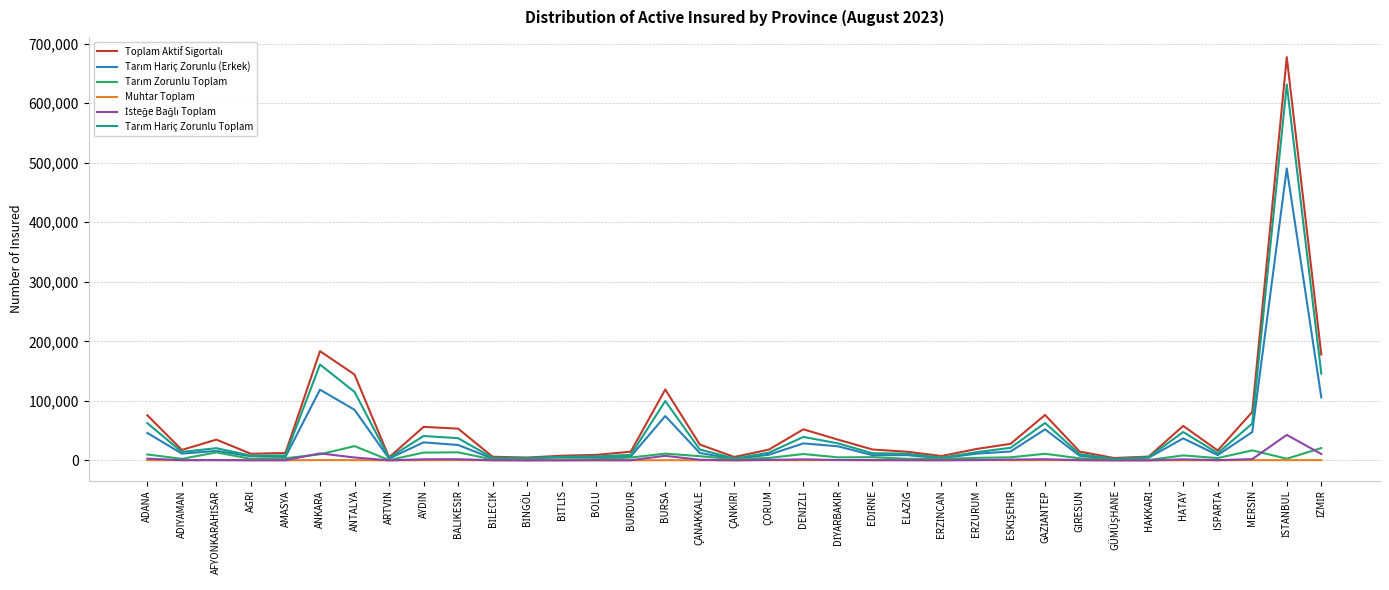

What is the value of the Tarım Hariç Zorunlu (Erkek) point at the 21st from the left?

23683